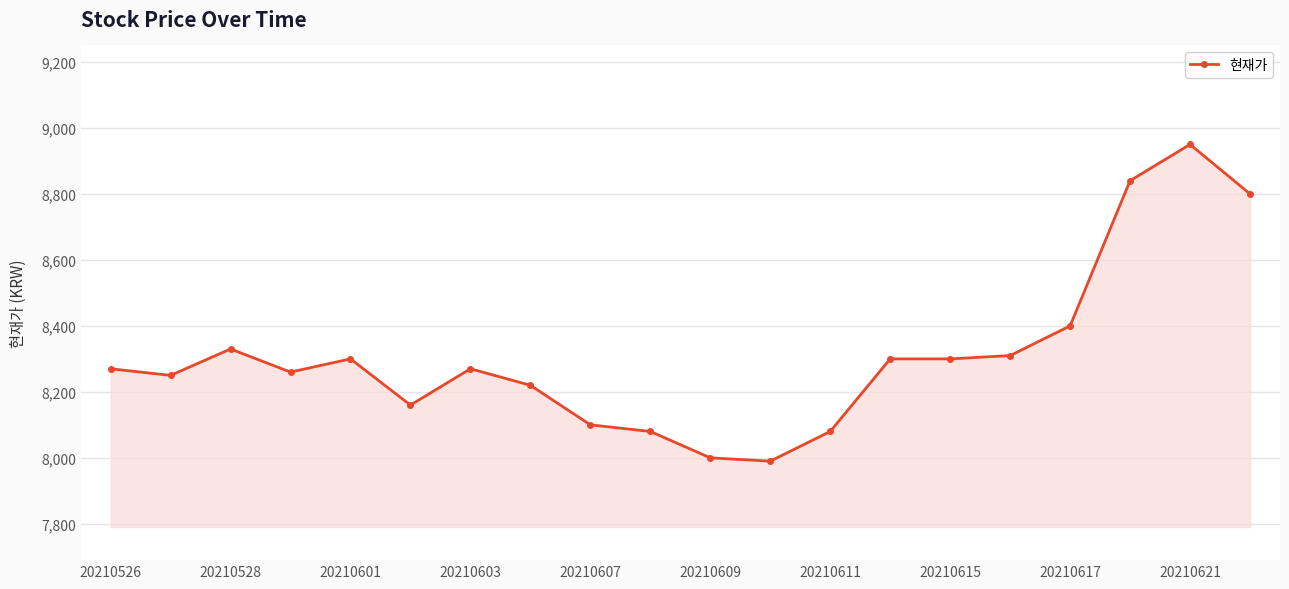

How many lines are shown in the chart?

1